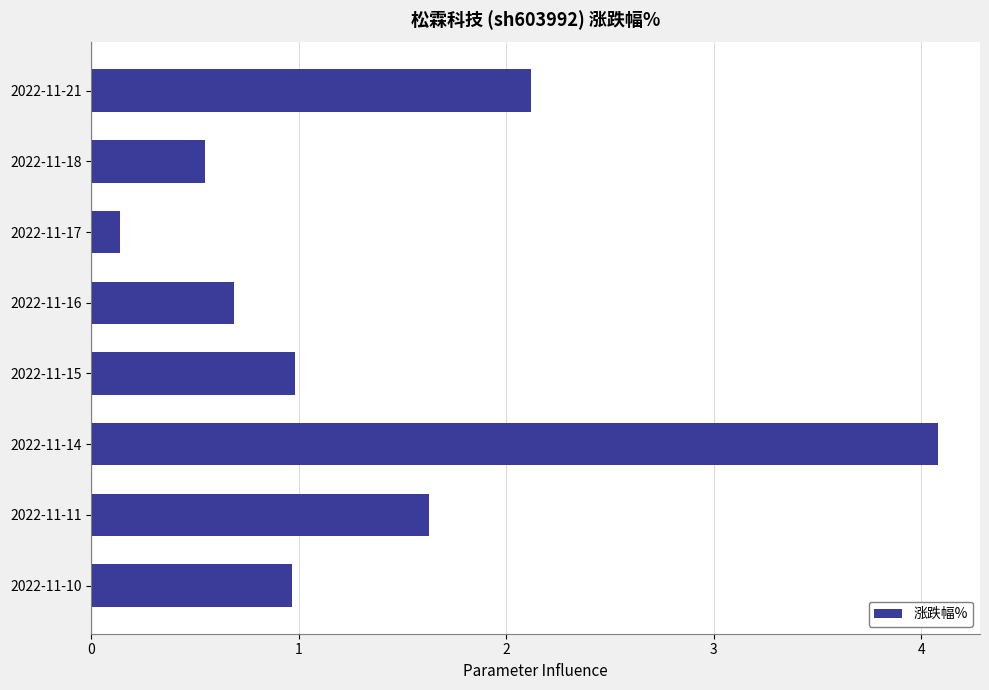

What is the sum of all values?

11.2